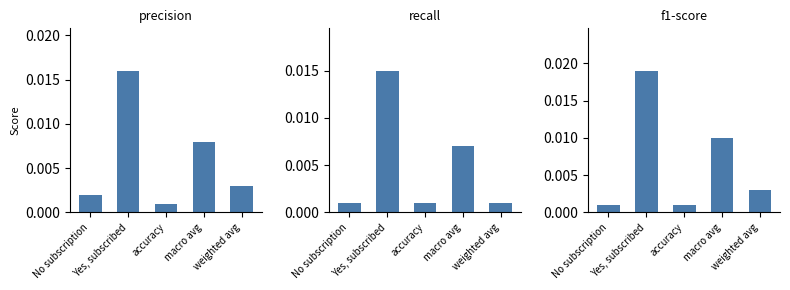

Between weighted avg and No subscription, which is larger?

weighted avg